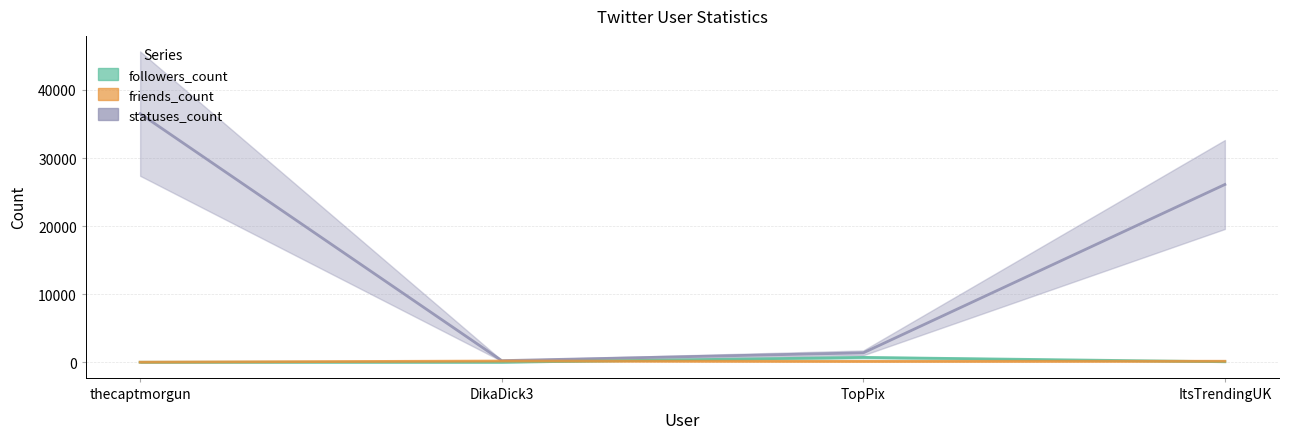

What are all the series names shown in the legend?

followers_count, friends_count, statuses_count